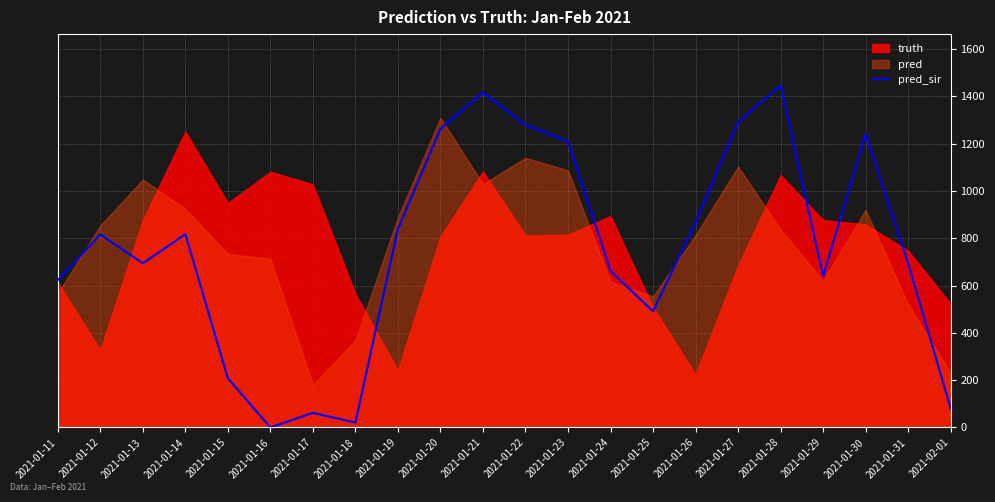

How many interior local peaks (higher than both neighbors) does the data have?

6